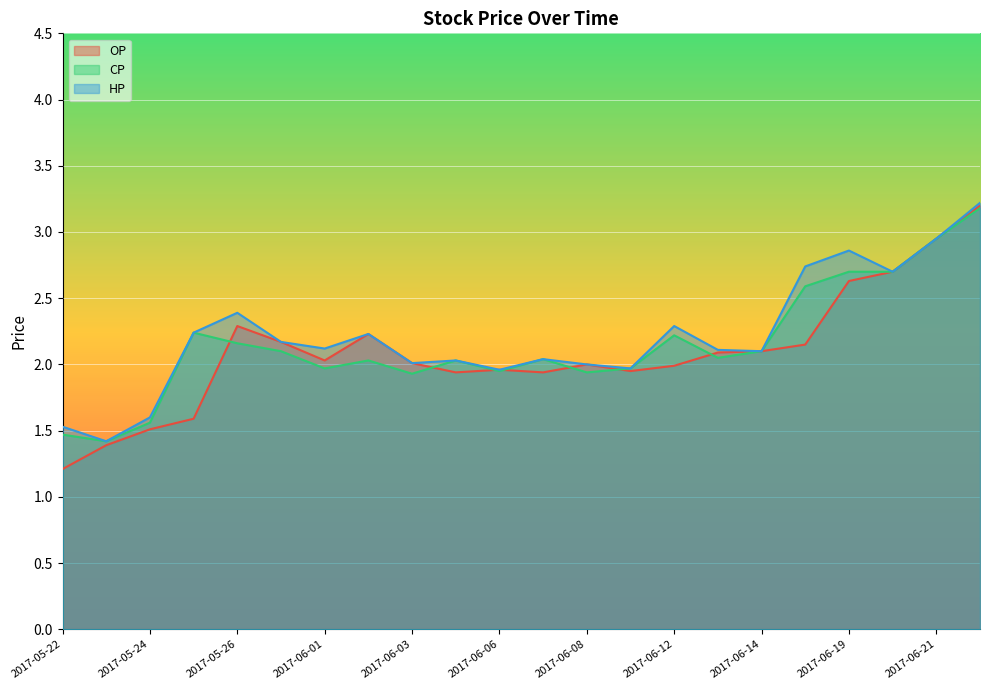

Which series changed the most between 2017-05-25 and 2017-06-13?

OP